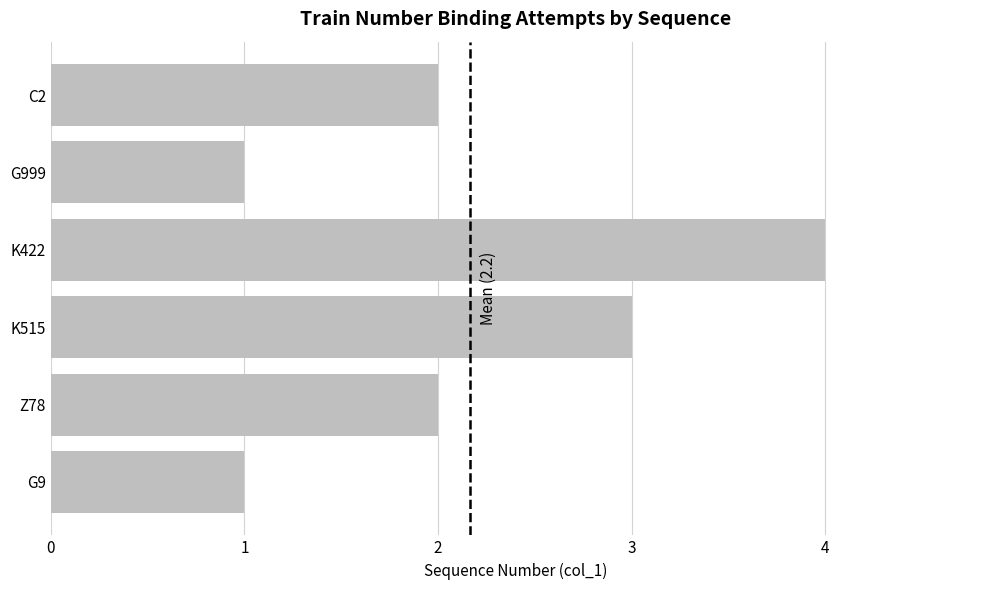

Read the value at K515.

3